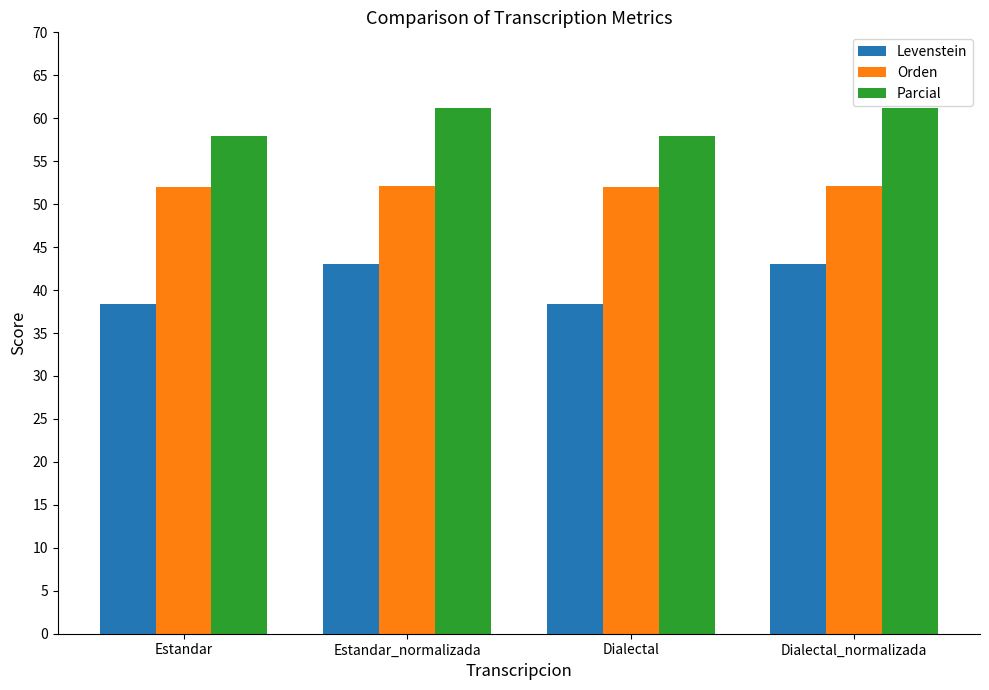

What is the greatest value displayed?

61.2